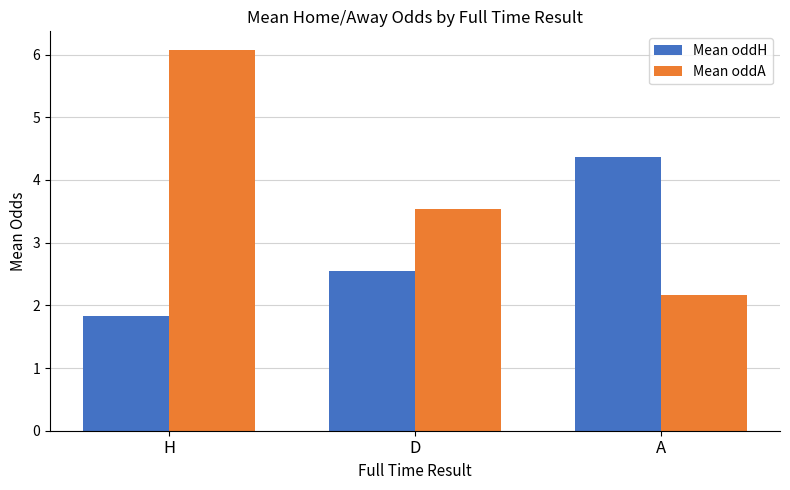

What is the difference between the maximum and second lowest values in the Mean oddA series?

2.5